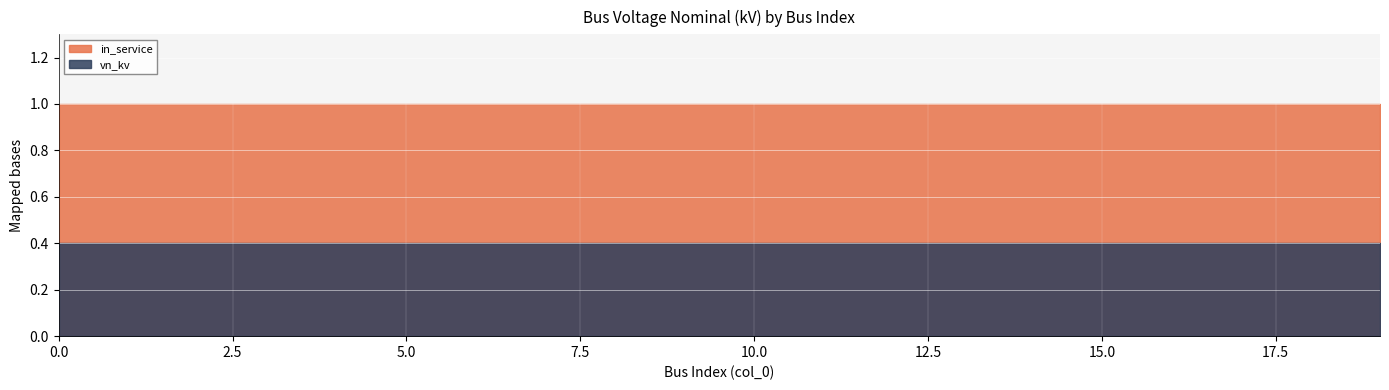

Reading left to right, what are all the values shown in this chart?

vn_kv: 0=0.4	1=0.4	2=0.4	3=0.4	4=0.4	5=0.4	6=0.4	7=0.4	8=0.4	9=0.4	10=0.4	11=0.4	12=0.4	13=0.4	14=0.4	15=0.4	16=0.4	17=0.4	18=0.4	19=0.4
in_service: 0=1.0	1=1.0	2=1.0	3=1.0	4=1.0	5=1.0	6=1.0	7=1.0	8=1.0	9=1.0	10=1.0	11=1.0	12=1.0	13=1.0	14=1.0	15=1.0	16=1.0	17=1.0	18=1.0	19=1.0